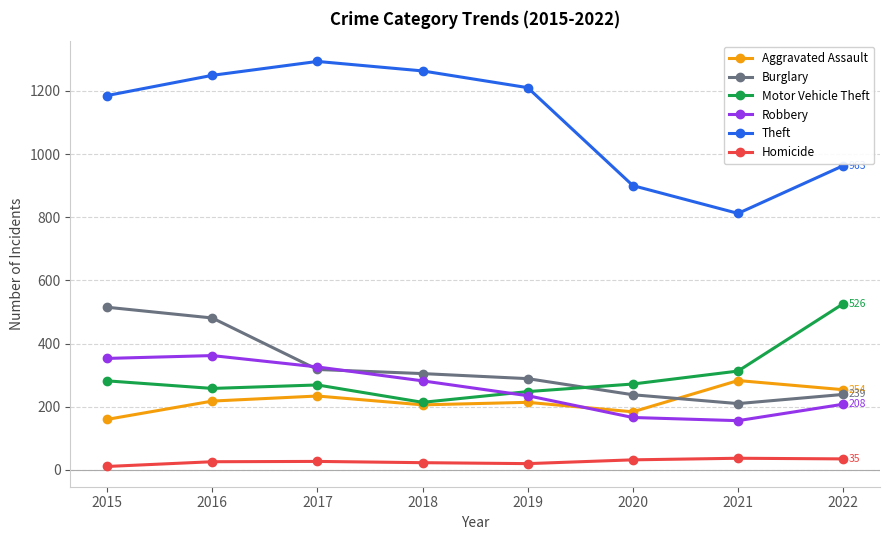

At which label does Motor Vehicle Theft reach its peak?

2022